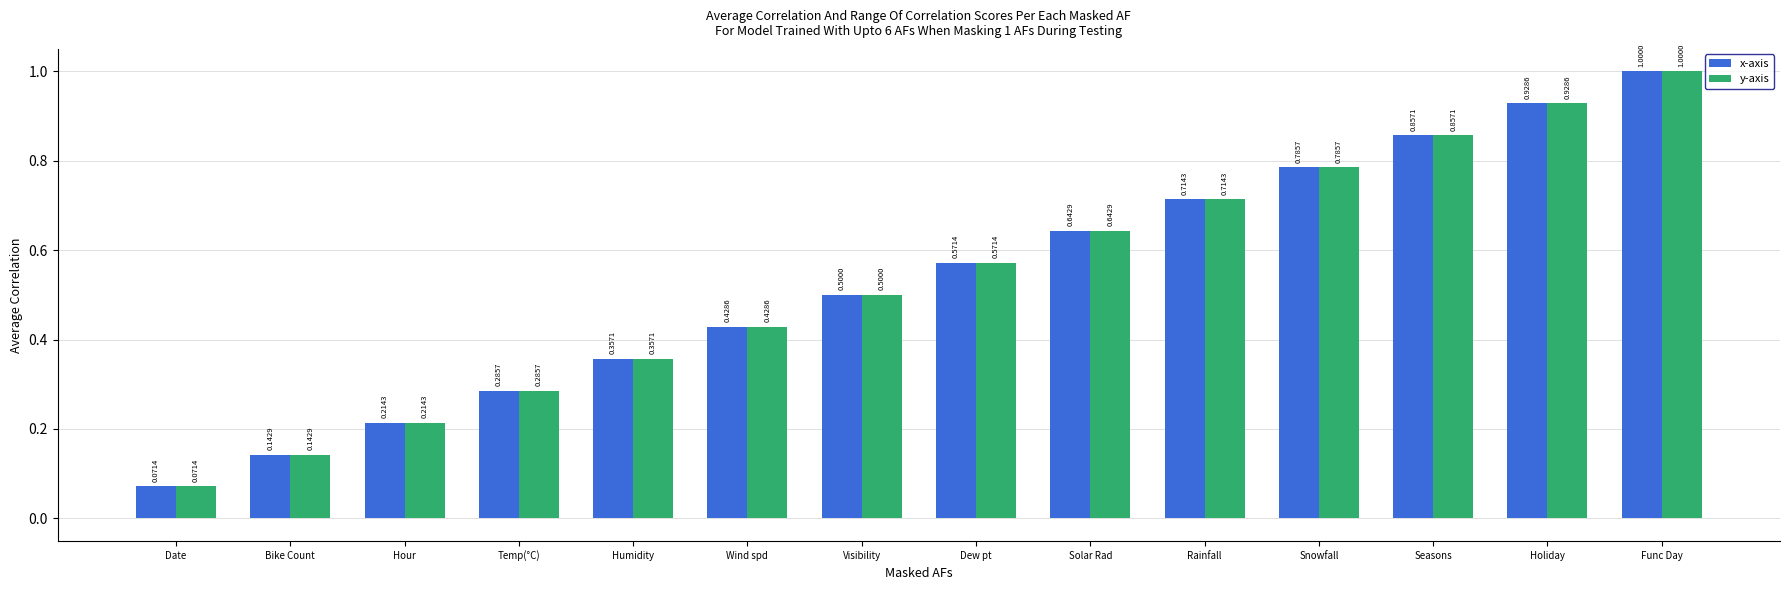

Which category has the highest value across all series?

Func Day